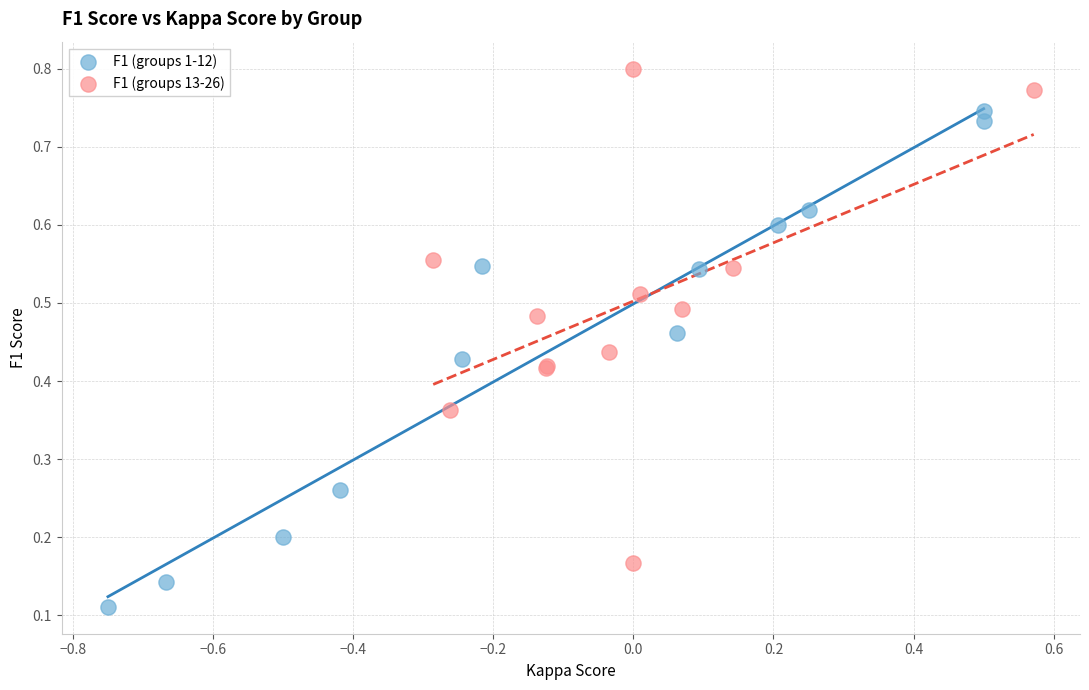

Which series reaches the minimum Y coordinate?

F1 (groups 1-12)